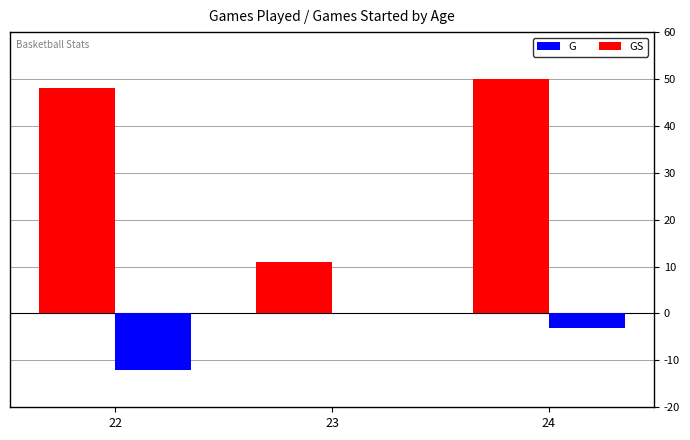

Which series has the largest total across all categories?

G